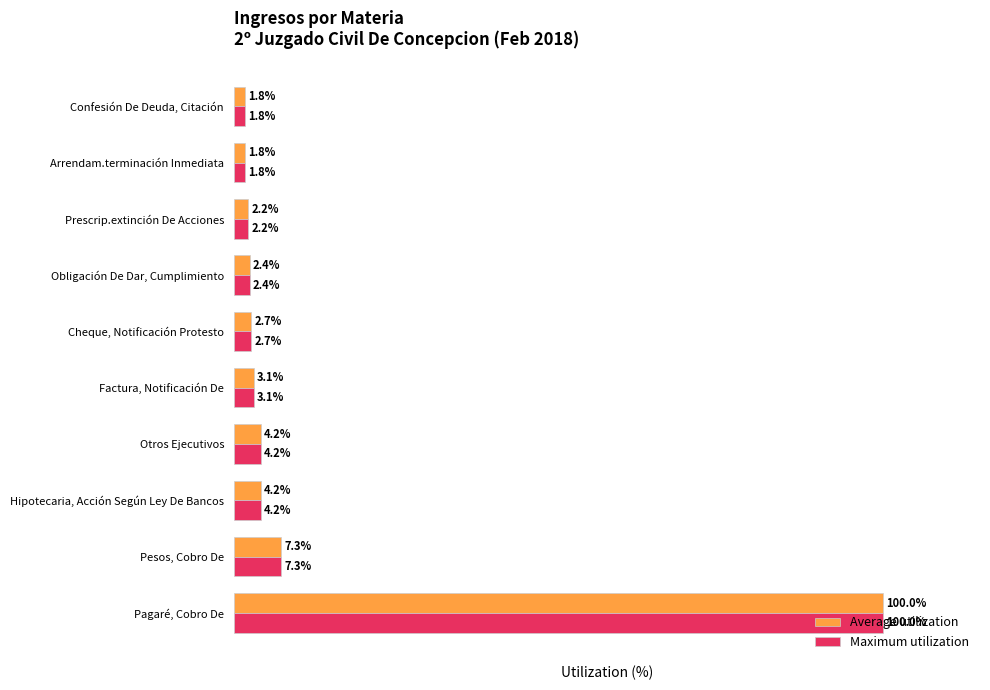

At which label is Maximum utilization closest to 50?

Pesos, Cobro De